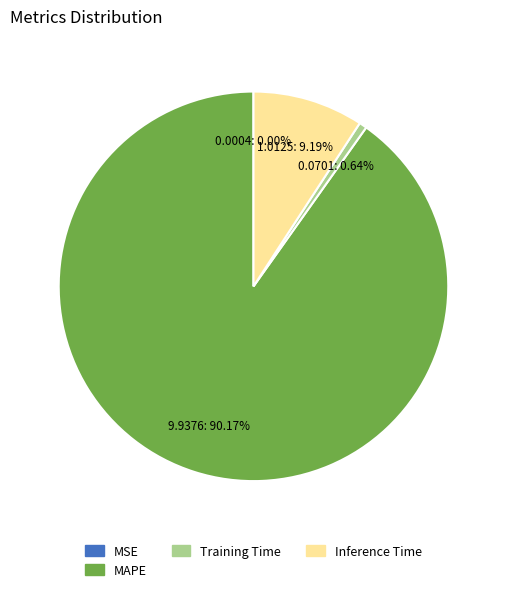

To the nearest percent, what is the average slice percentage?

25%